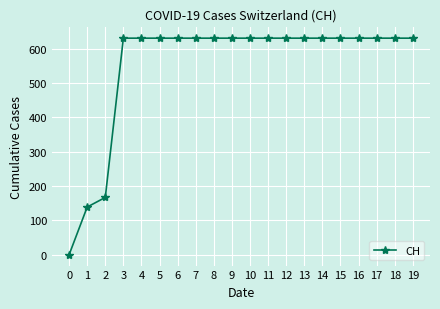

What is the value of the 18th point from the left?

631